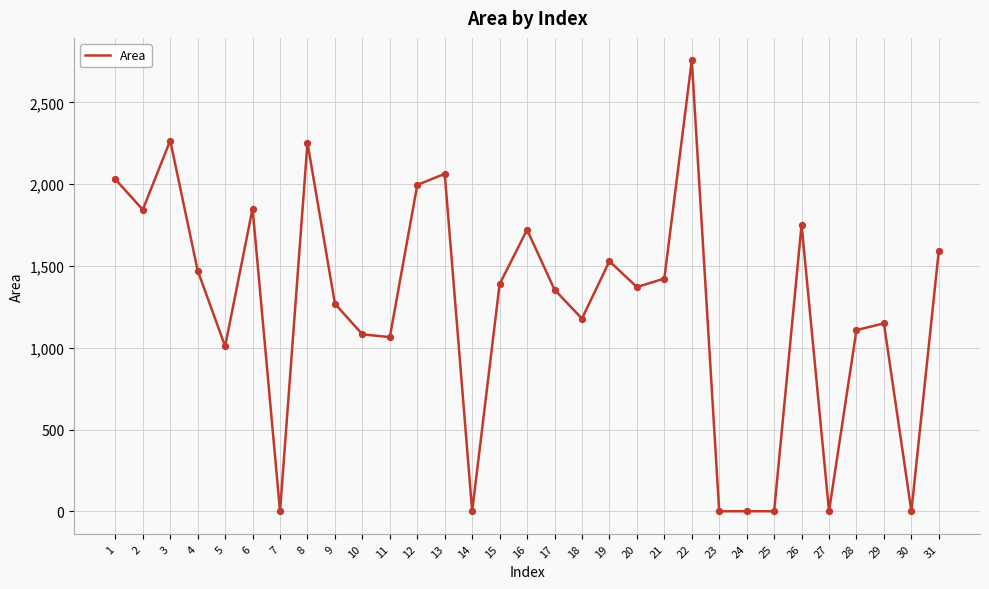

Approximately how many times larger is the value at 26 compared to 9?

1.4